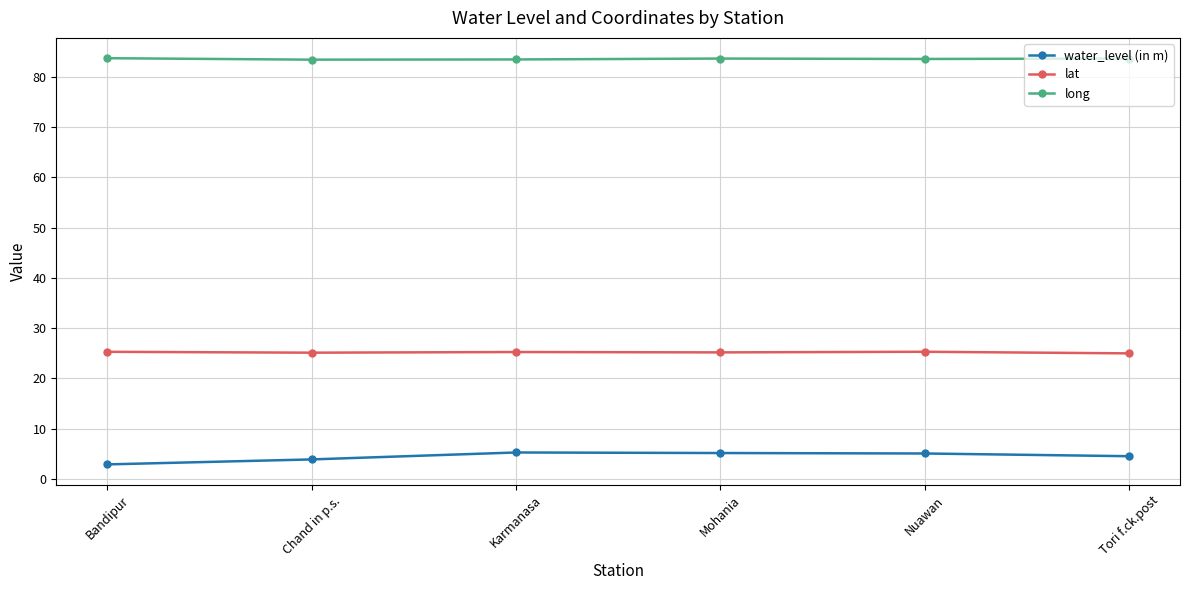

What is the difference between the second highest and minimum values in the lat series?

0.3